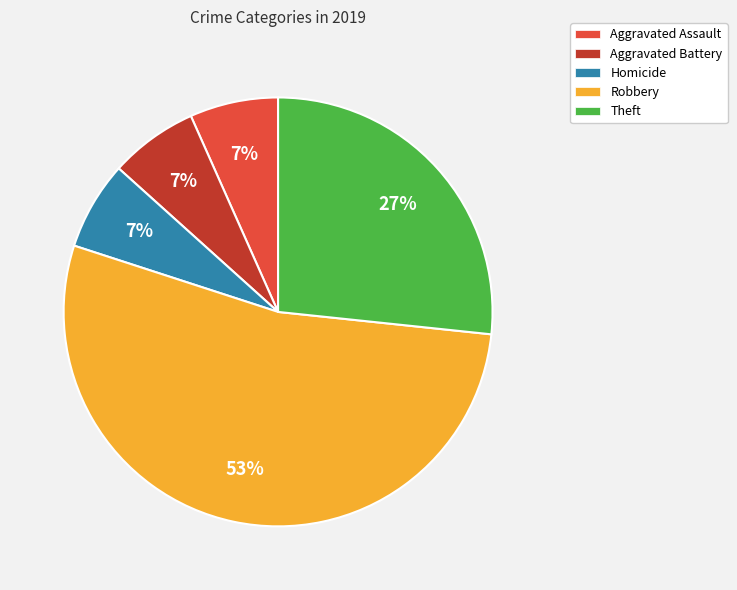

To the nearest percent, what is the average slice percentage?

20%